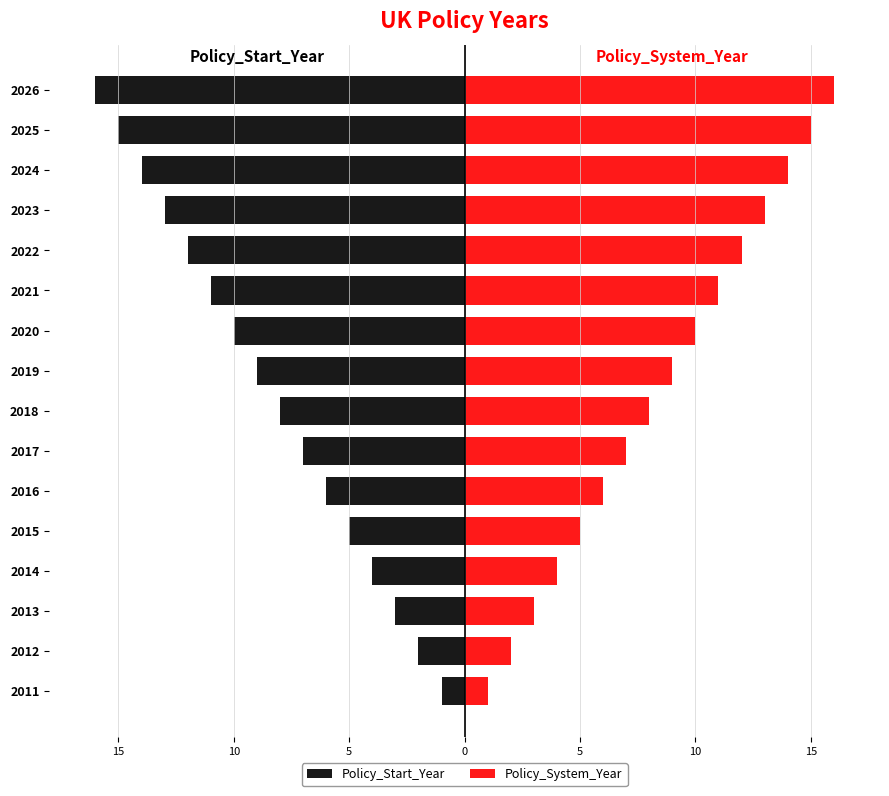

Is it true that Policy_Start_Year equals -9 at 2026?

False